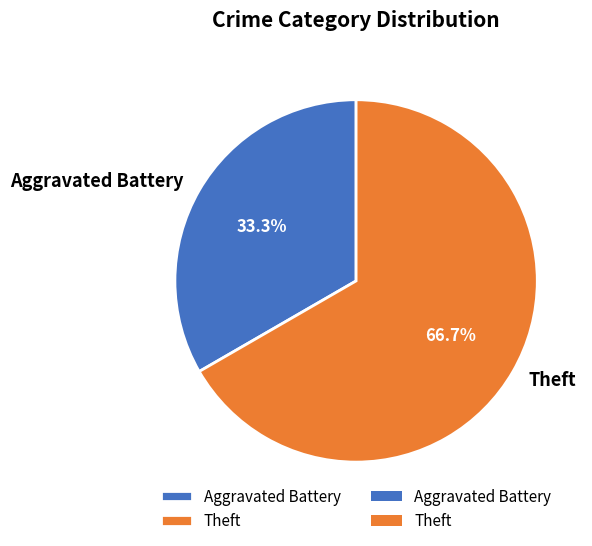

What is the majority slice?

Theft